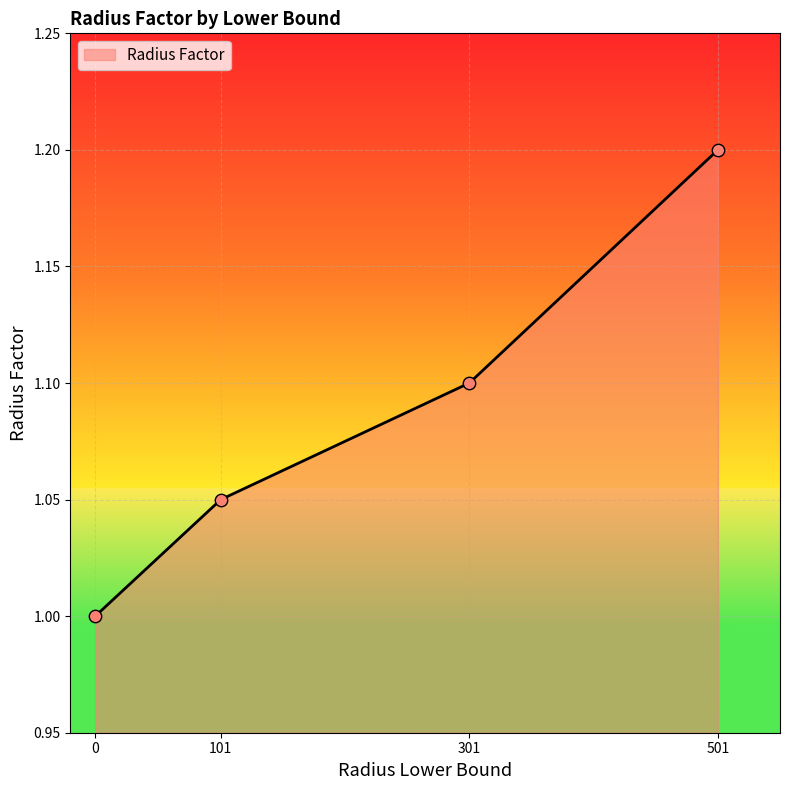

What is the change in value from 0 to 301?

+0.1